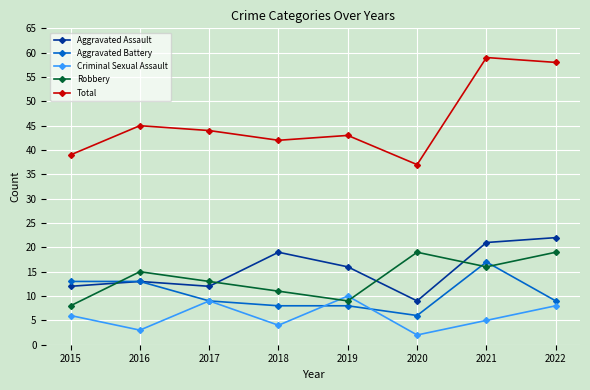

Which label corresponds to the smallest value in the chart?

2020